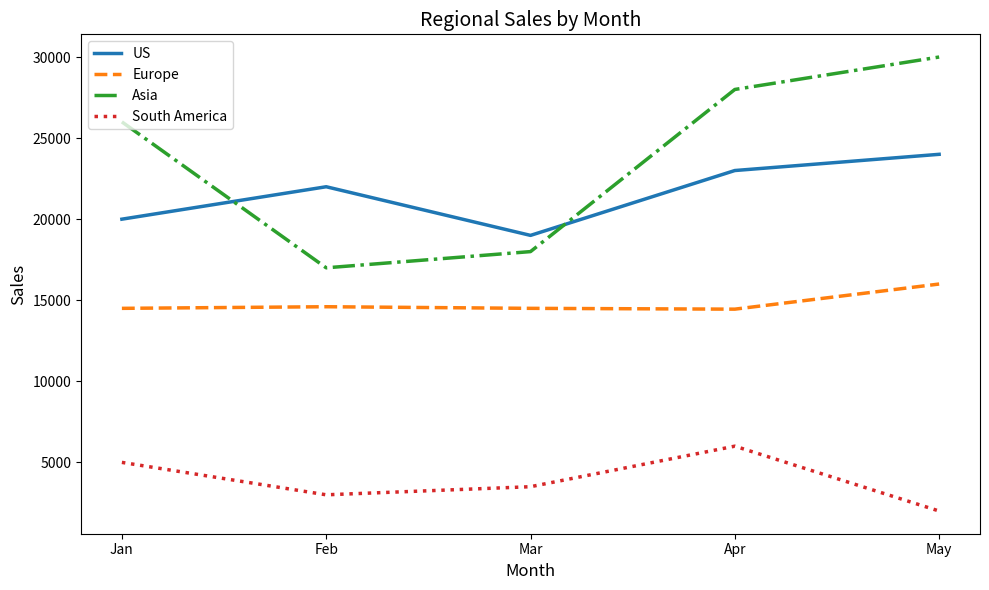

Does the chart have visible grid lines?

No